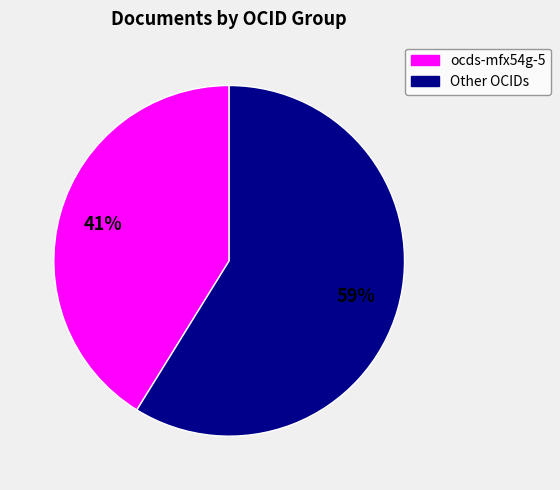

Do ocds-mfx54g-5 and Other OCIDs together represent more than half of the pie?

Yes